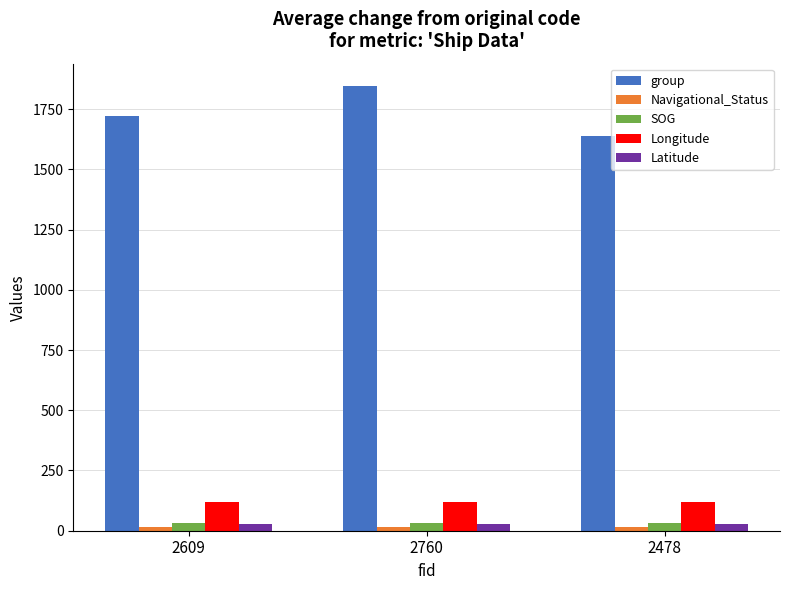

Which series has the largest range (max minus min)?

group